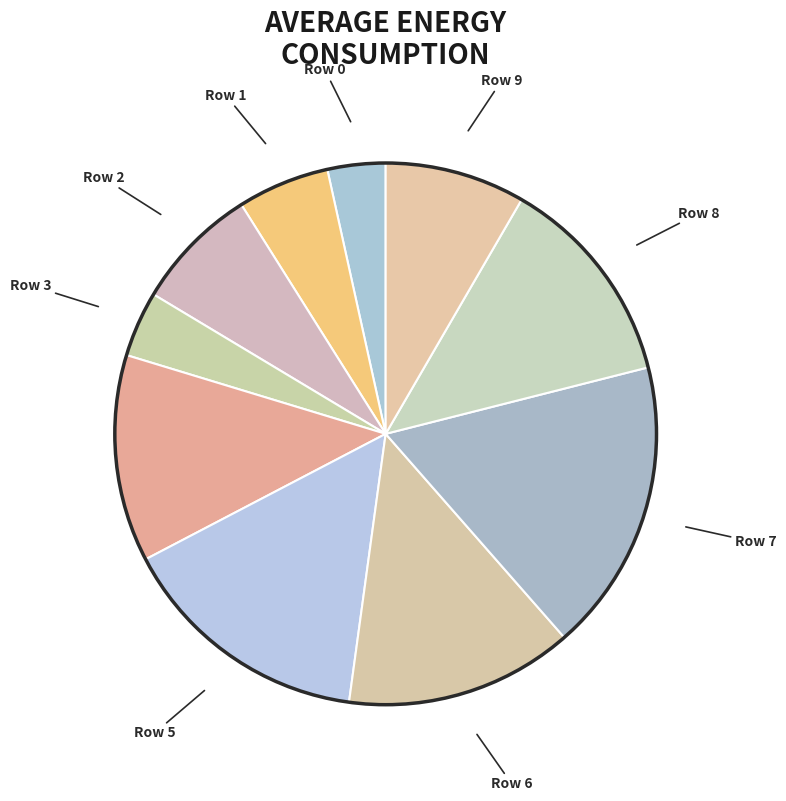

The Row 3 slice represents 15% of the pie. True or false?

False